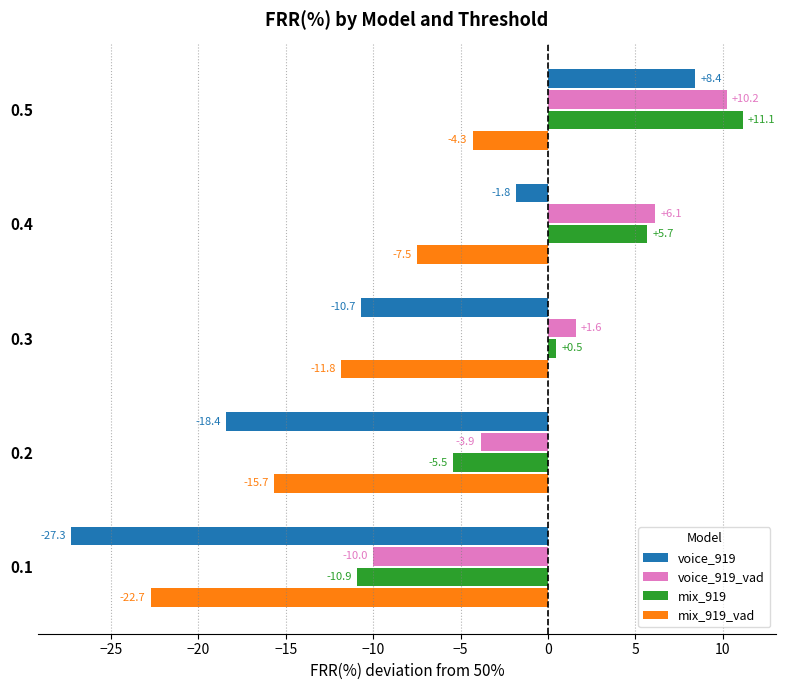

Count the number of data series in this chart.

4